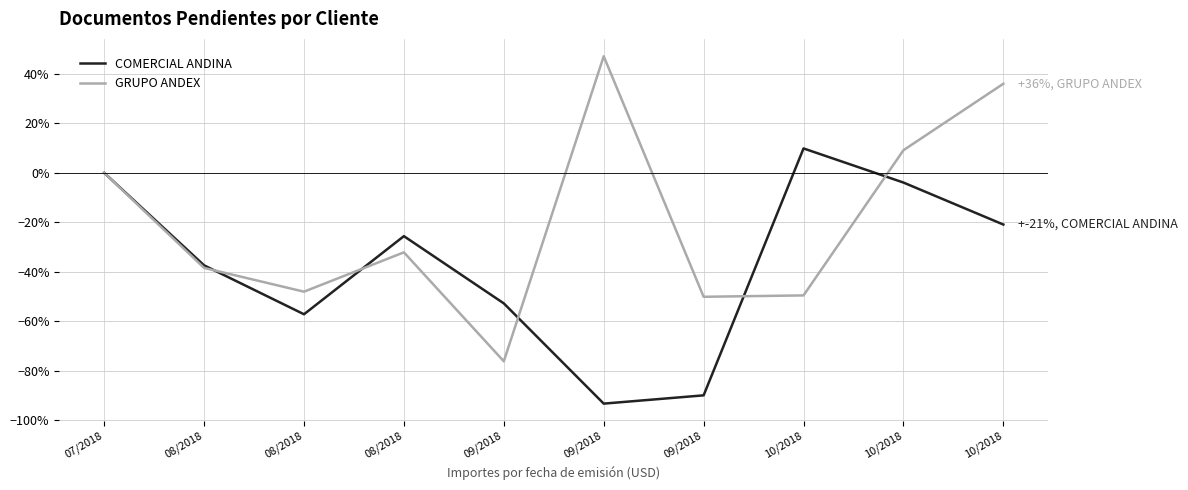

What is the label of the 3rd point from the right?

10/2018